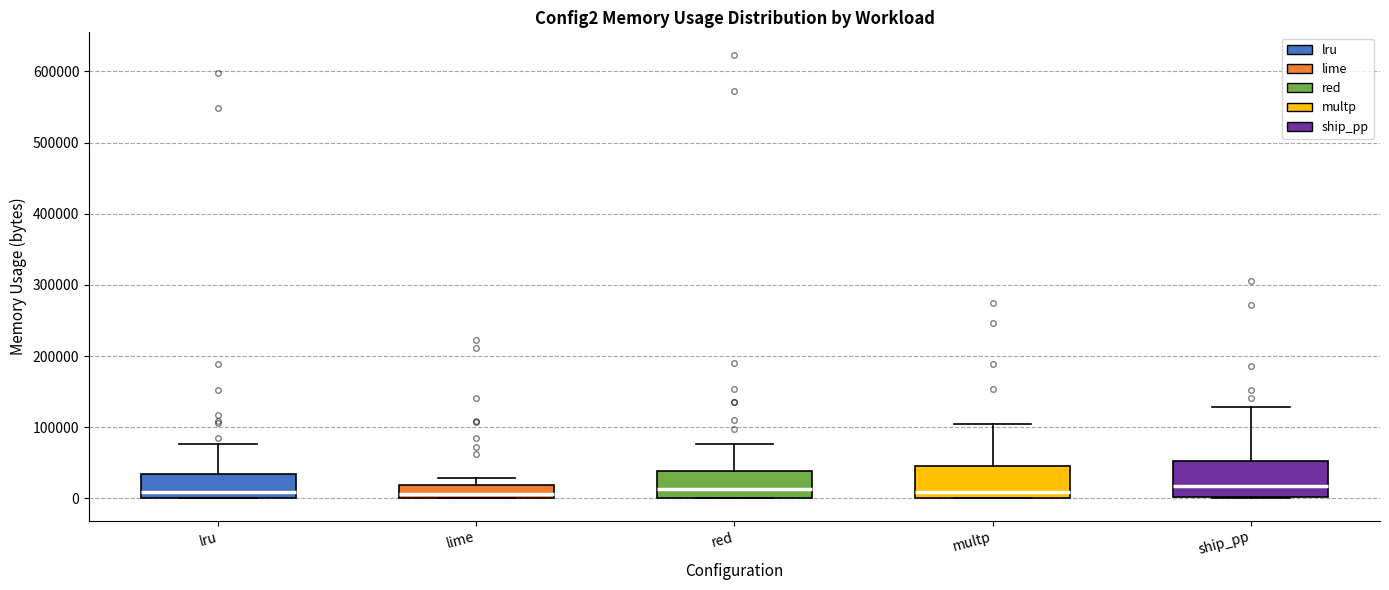

Reading left to right, read every box against the y-axis: the position of its median line, the range the box covers, and the ends of its whiskers. The values are not printed on the chart, so give them approximately, as read against the axis.

lru: median 10000, box 0 to 30000, whiskers 0 to 80000
lime: median 10000, box 0 to 20000, whiskers 0 to 30000
red: median 10000, box 0 to 40000, whiskers 0 to 80000
multp: median 10000, box 0 to 50000, whiskers 0 to 110000
ship_pp: median 20000, box 0 to 50000, whiskers 0 to 130000